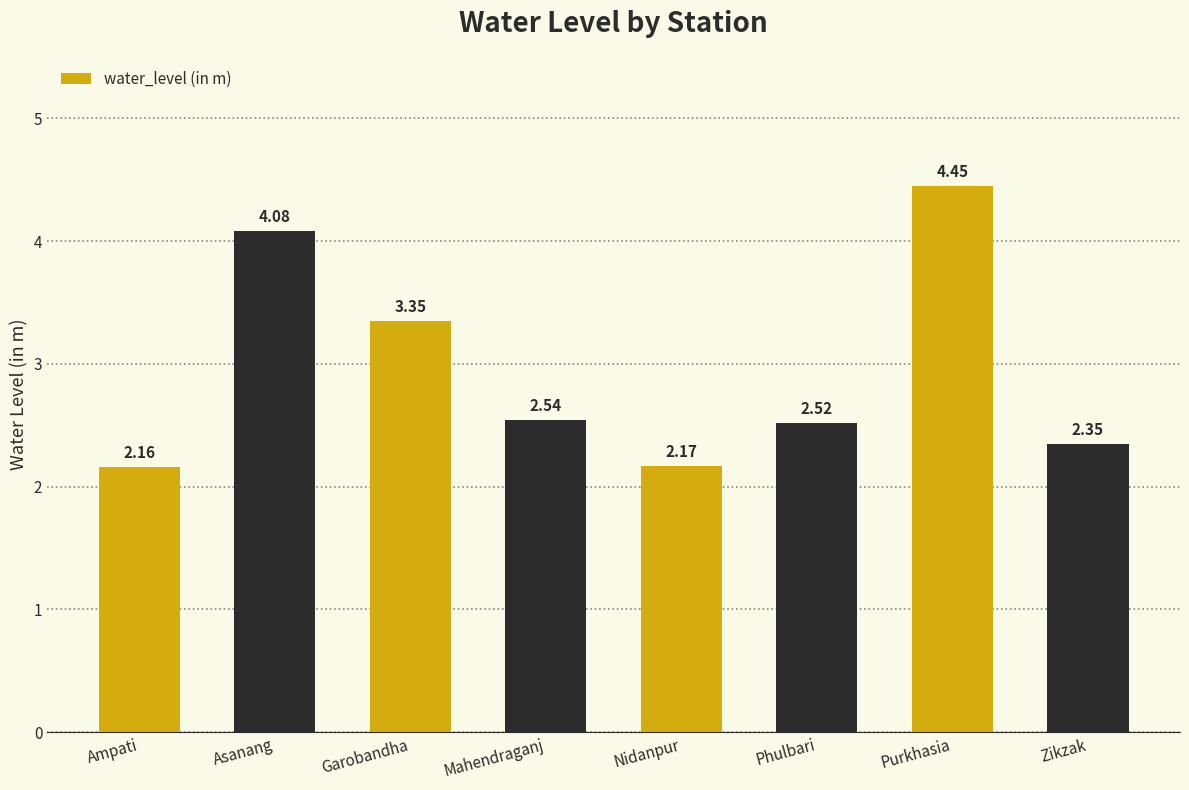

At which label is the value closest to 3?

Garobandha